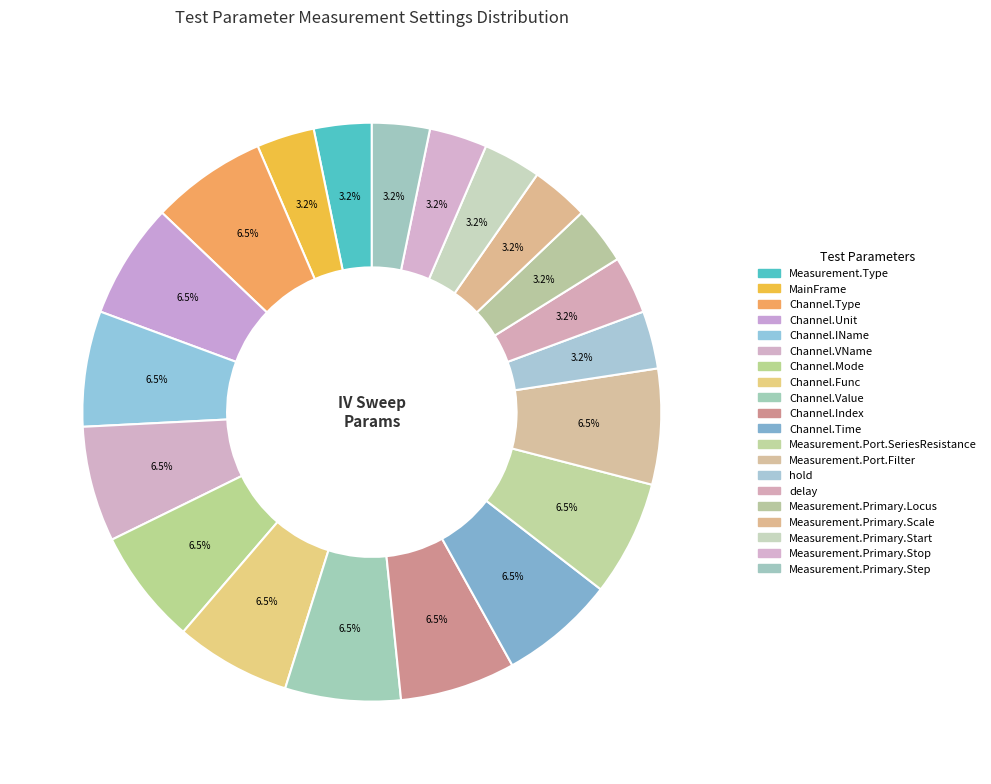

Which slice is the largest?

Channel.Type